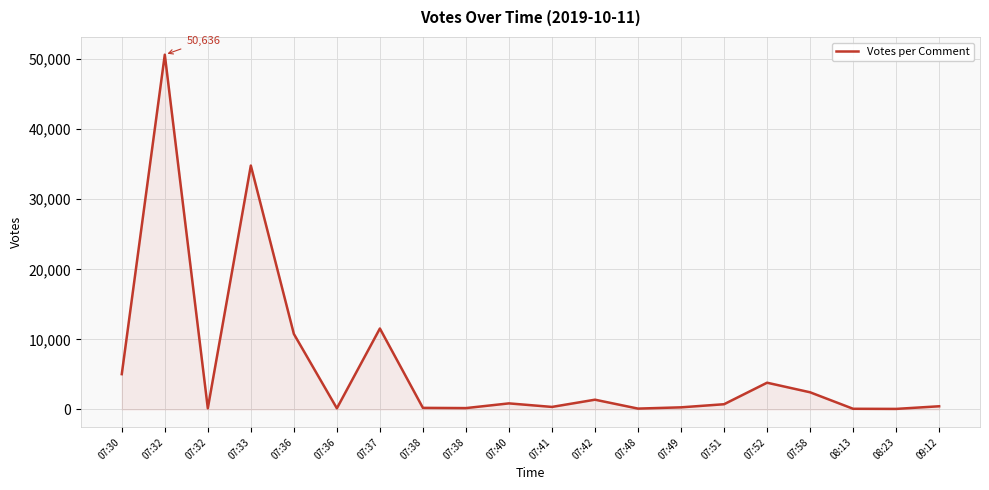

How many points are higher than both their immediate neighbors (excluding endpoints)?

6